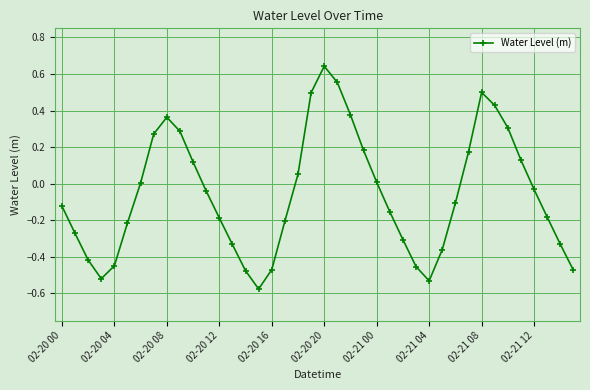

How many points are lower than both their immediate neighbors (excluding endpoints)?

3